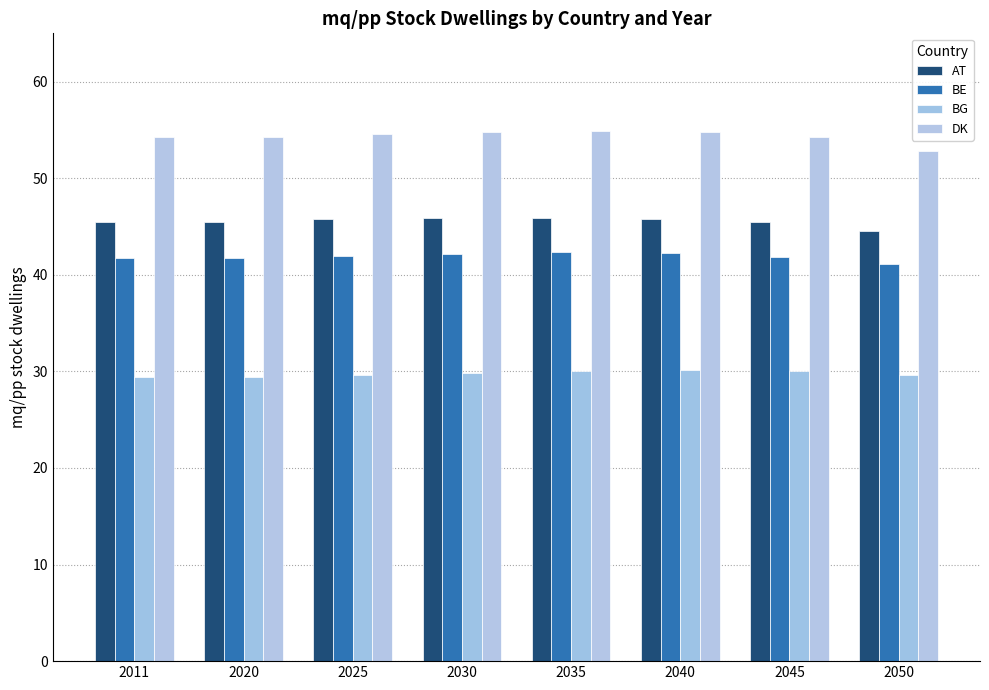

What is the sum of all BE values?

335.2